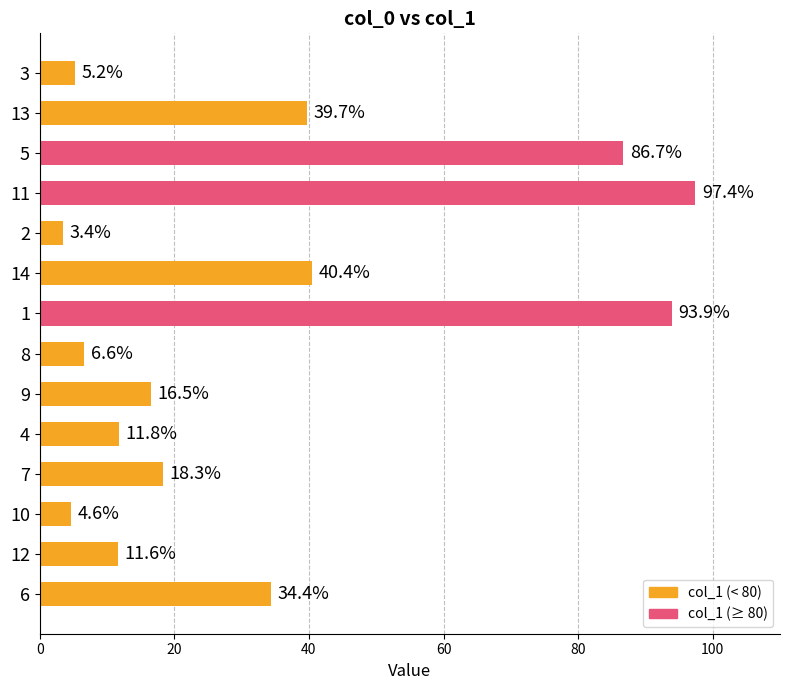

Reading bottom to top, list all the values displayed in this chart.

6=34.4	12=11.6	10=4.6	7=18.3	4=11.8	9=16.5	8=6.6	1=93.9	14=40.4	2=3.4	11=97.4	5=86.7	13=39.7	3=5.2